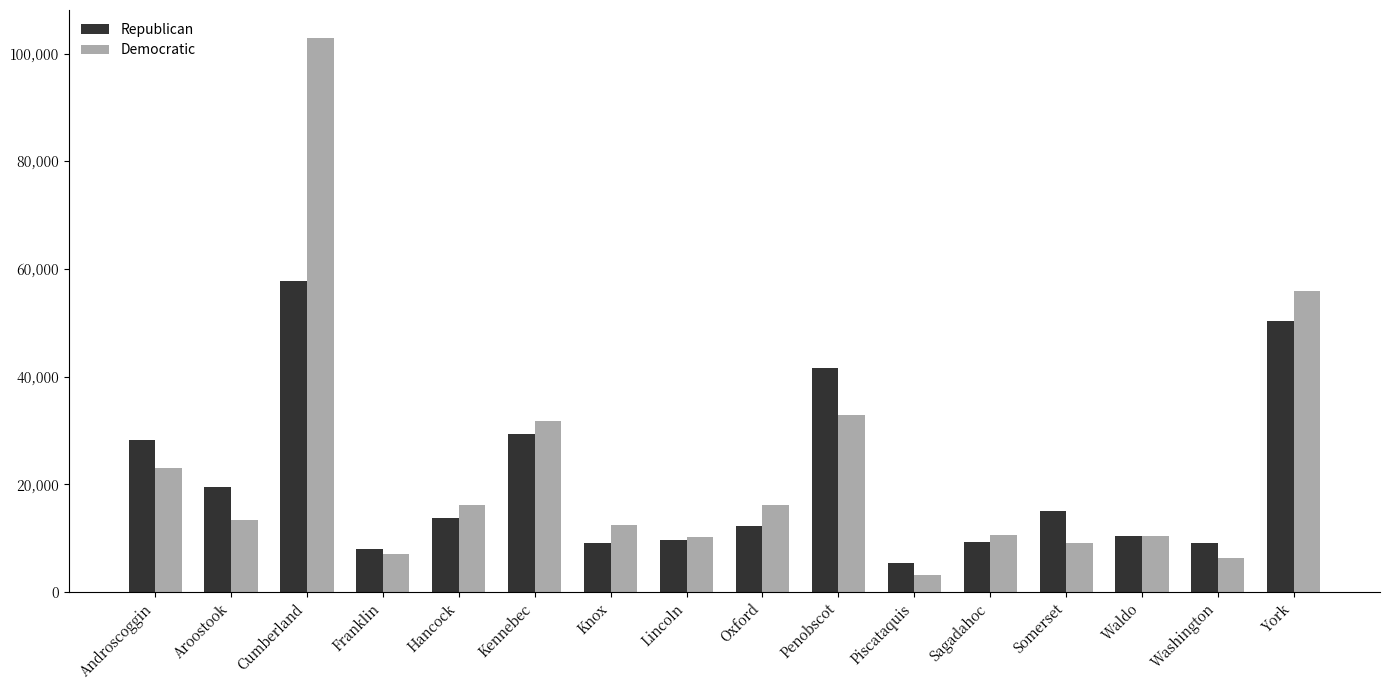

What is the sum of the Democratic values at Lincoln and Waldo?

20683